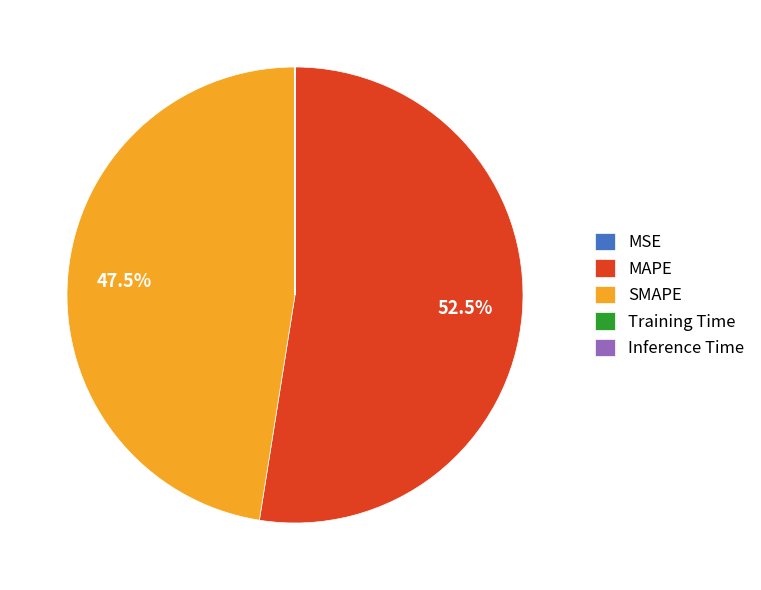

What is the ratio of the value at MAPE to the value at SMAPE?

1.1